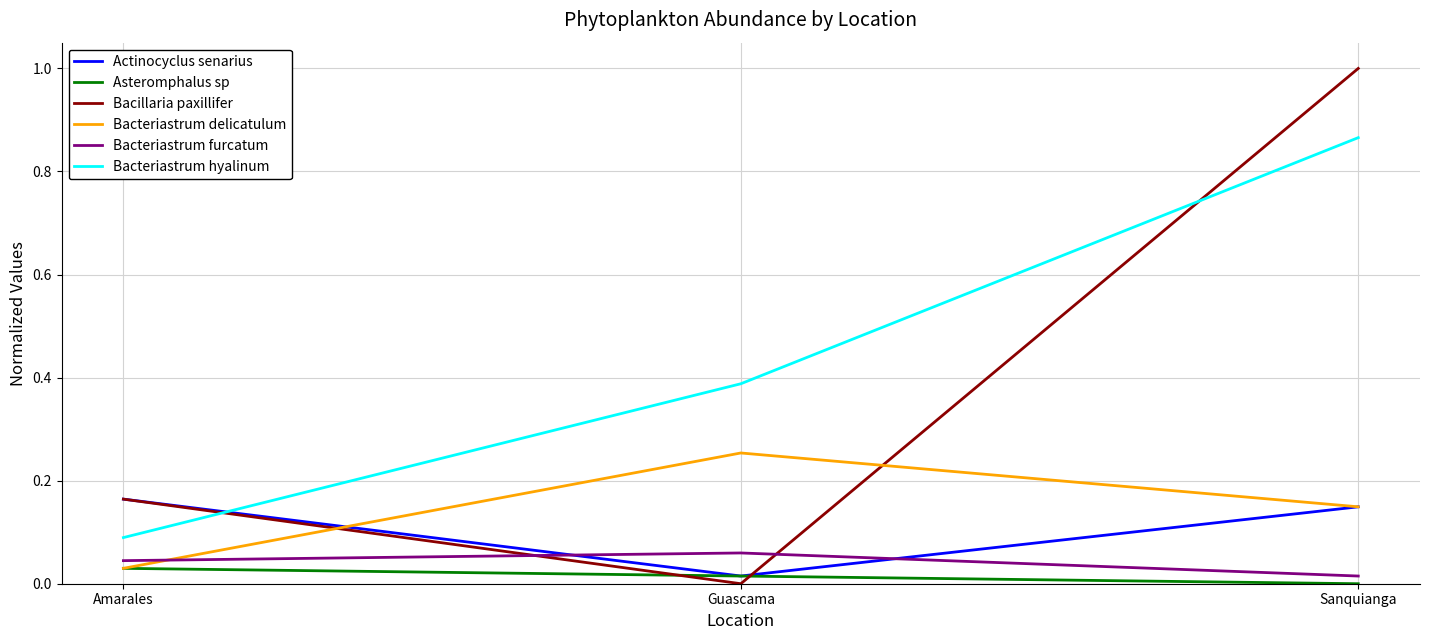

At which category is the sum across all series the highest?

Sanquianga